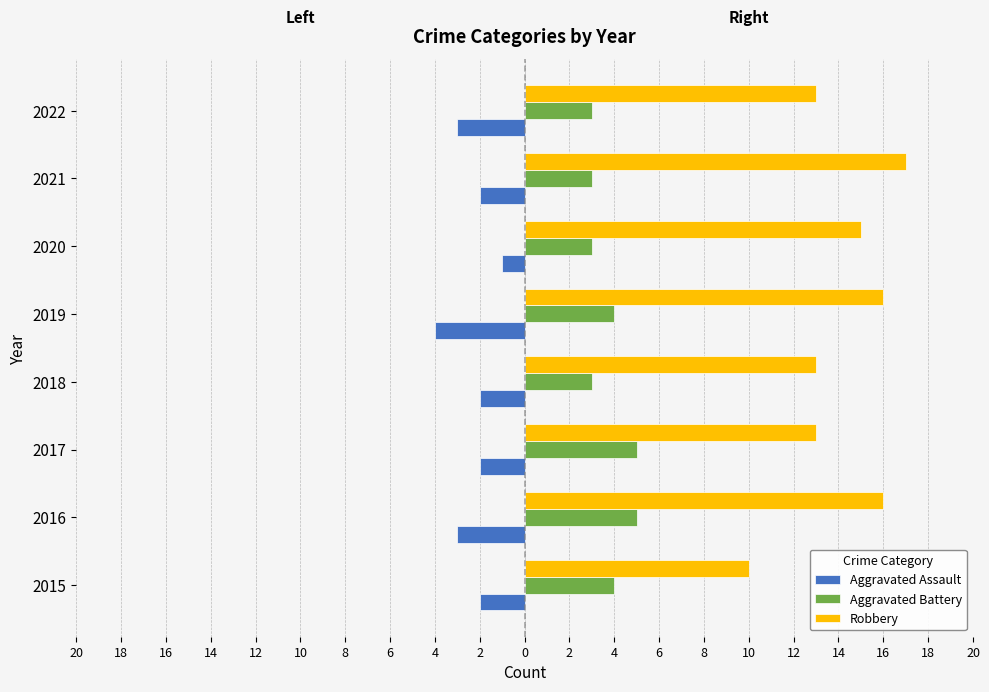

What is the difference between the second highest and minimum values in the Robbery series?

6